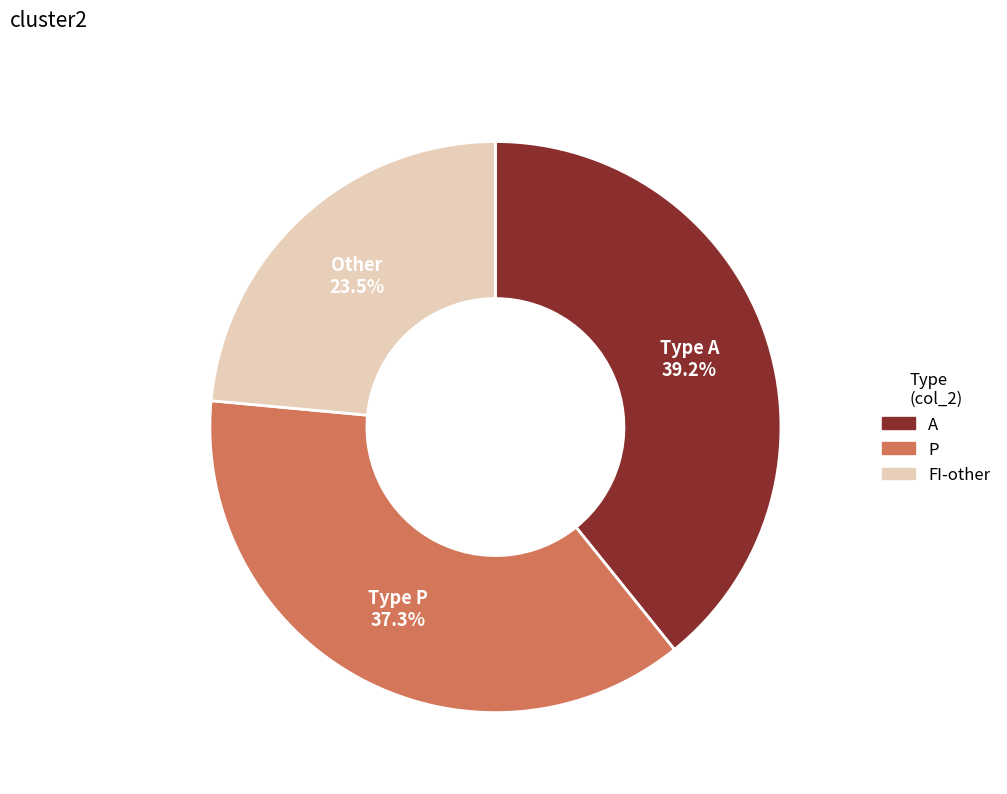

How many segments does this pie chart have?

3